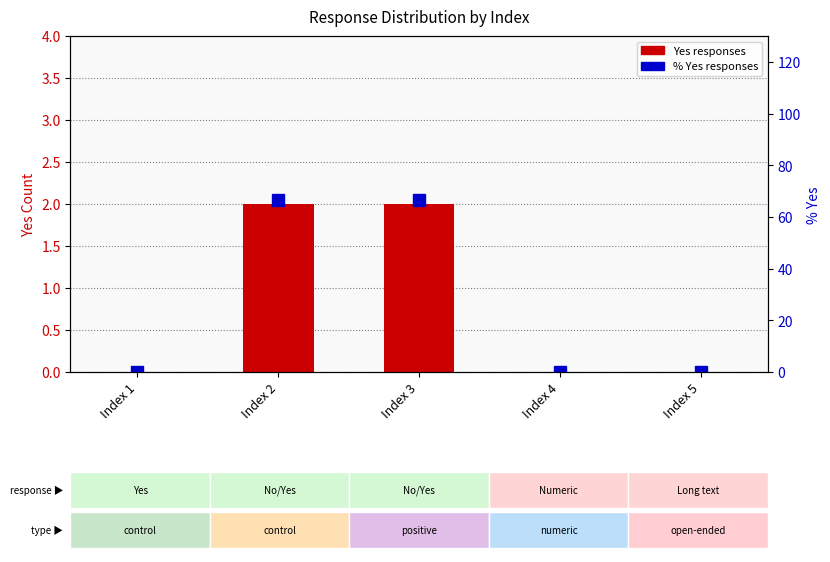

Which series has the largest range (max minus min)?

% Yes responses